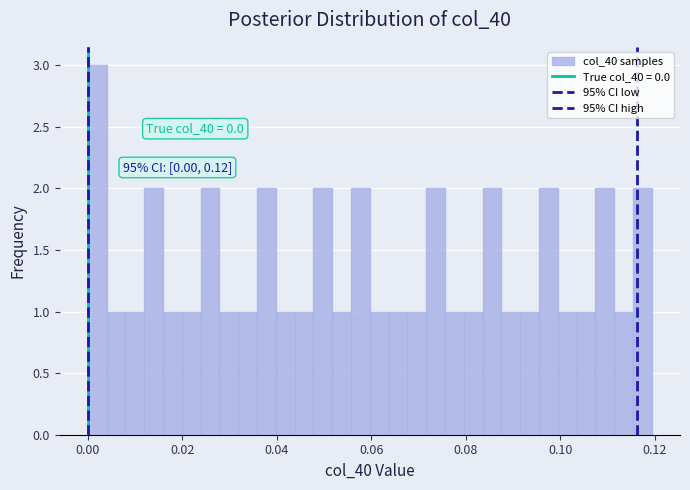

Read against the x-axis, roughly where is the centre of the tallest bar?

0.002